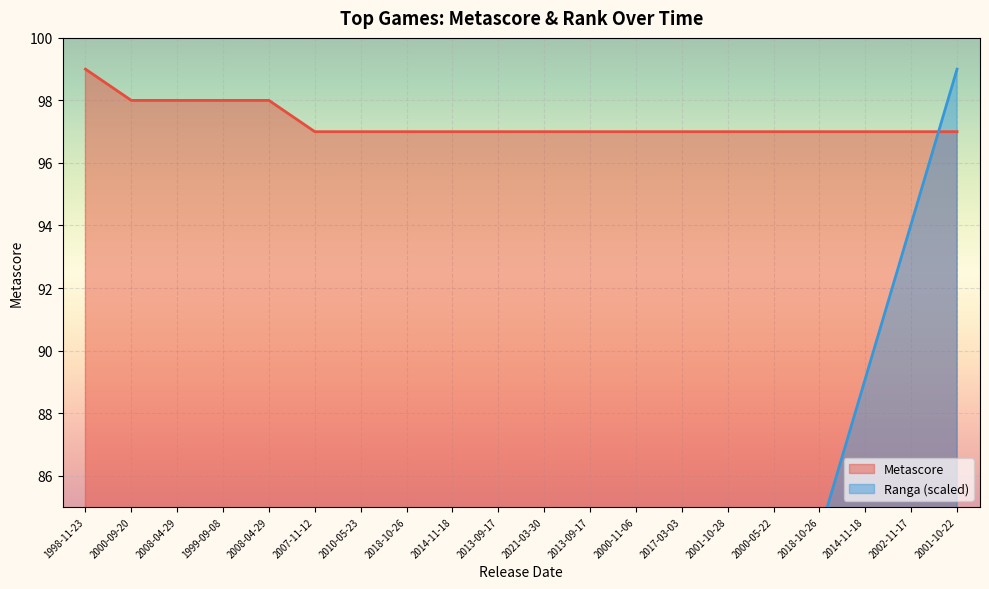

Is it true that Ranga equals 159.1 at 2002-11-17?

False